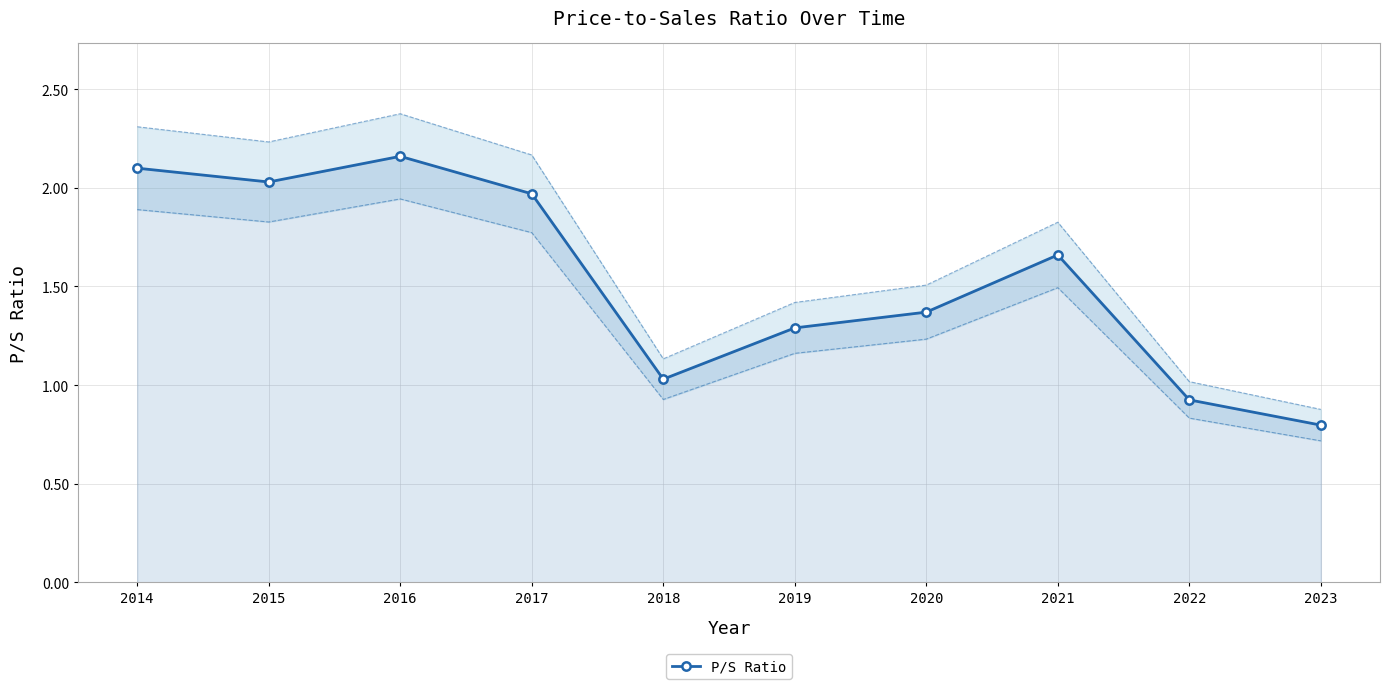

Where does the data first go above 1?

2014